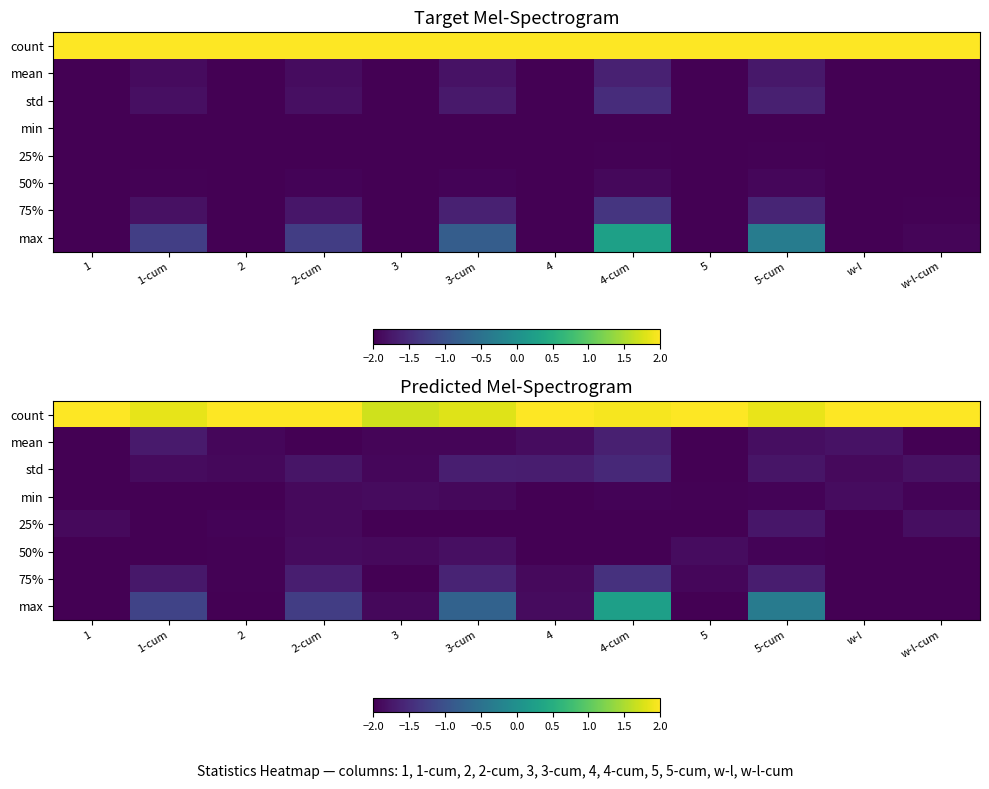

Count the number of categories in the chart.

12